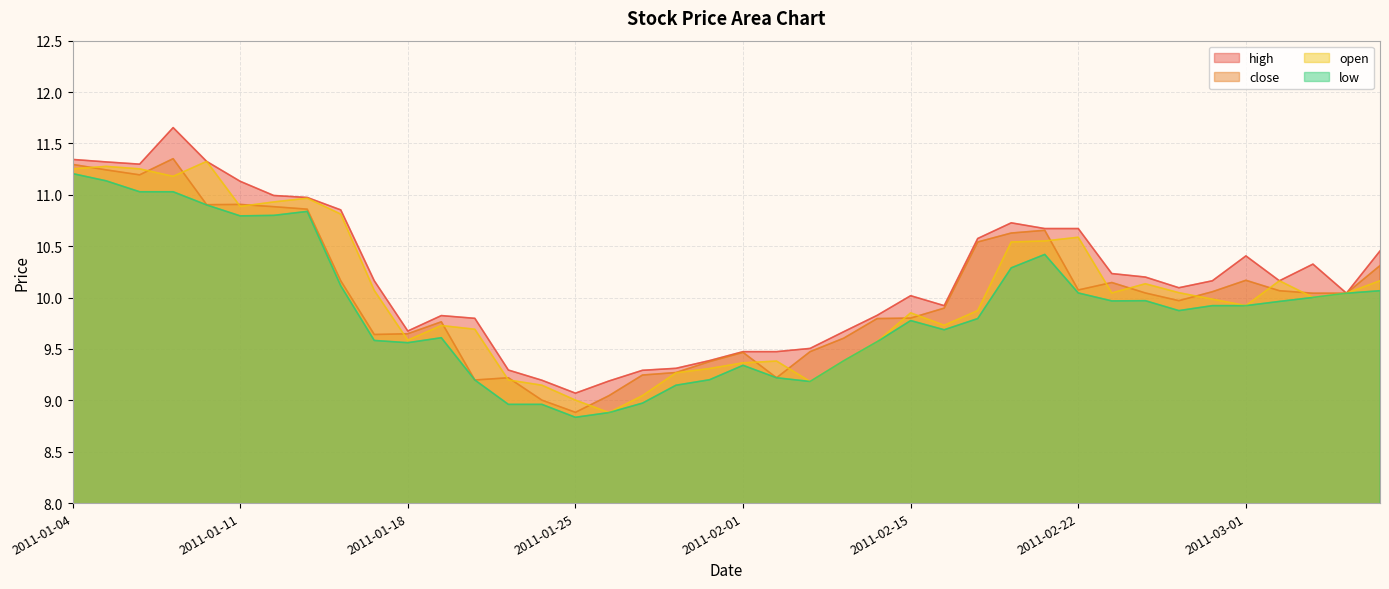

What is the sum of all close values?

401.1